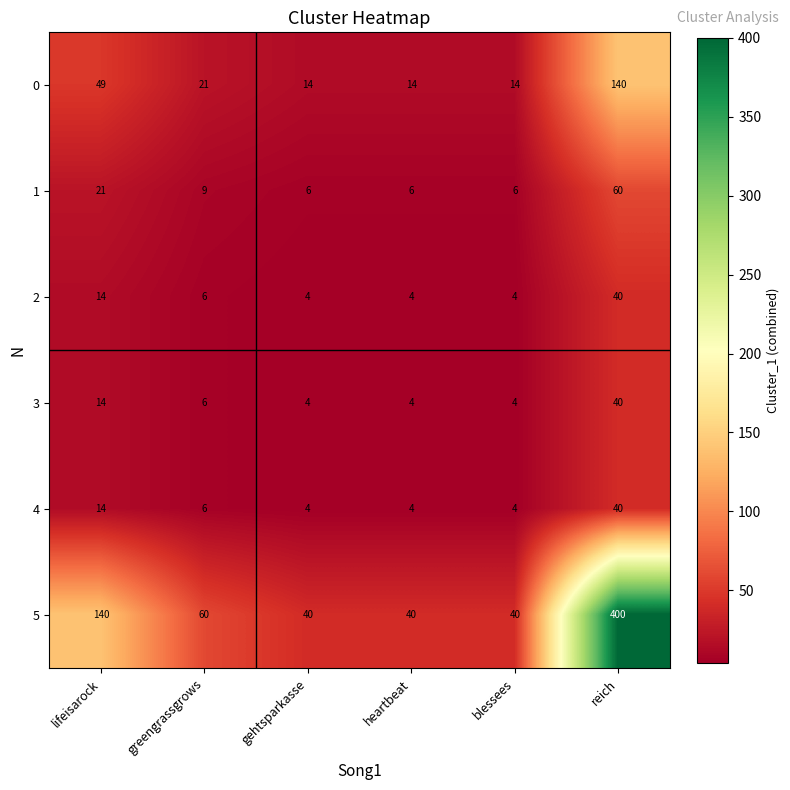

The 1 series shows 2 at greengrassgrows. True or false?

False